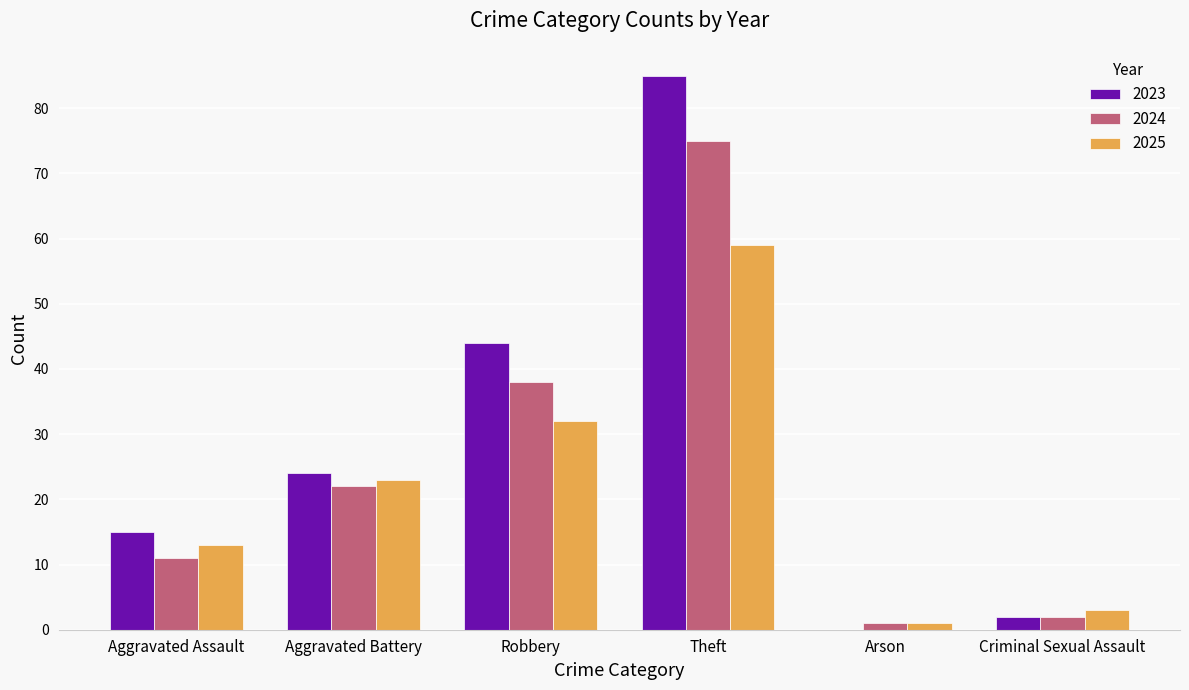

The value of 2025 at Theft is 83. True or false?

False